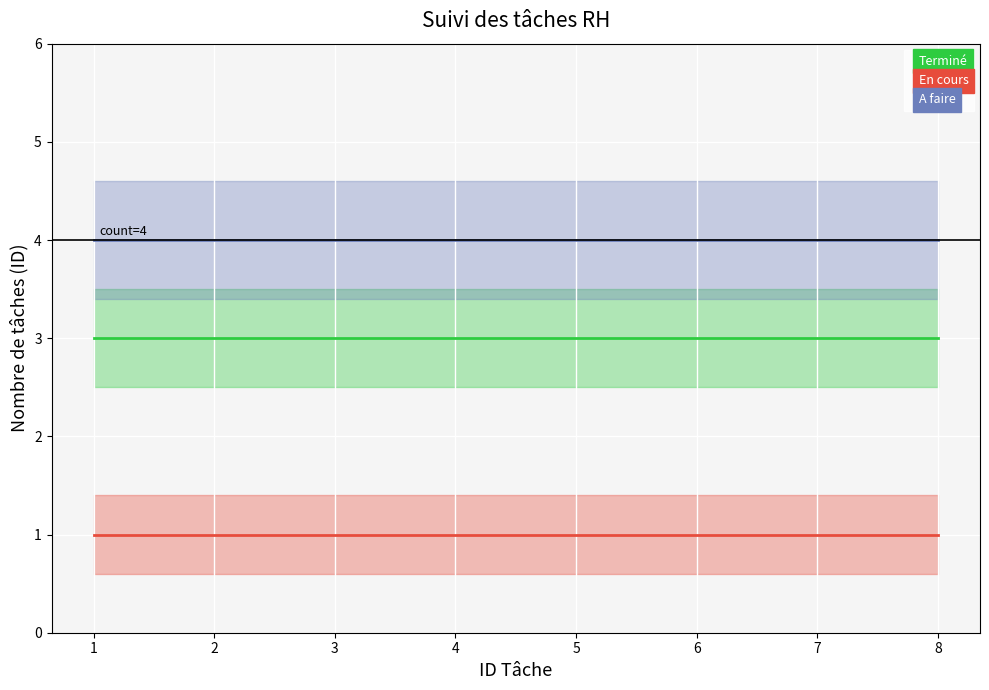

Reading left to right, transcribe all the data shown in this chart.

Terminé: 1=3	2=3	3=3	4=3	5=3	6=3	7=3	8=3
En cours: 1=1	2=1	3=1	4=1	5=1	6=1	7=1	8=1
A faire: 1=4	2=4	3=4	4=4	5=4	6=4	7=4	8=4